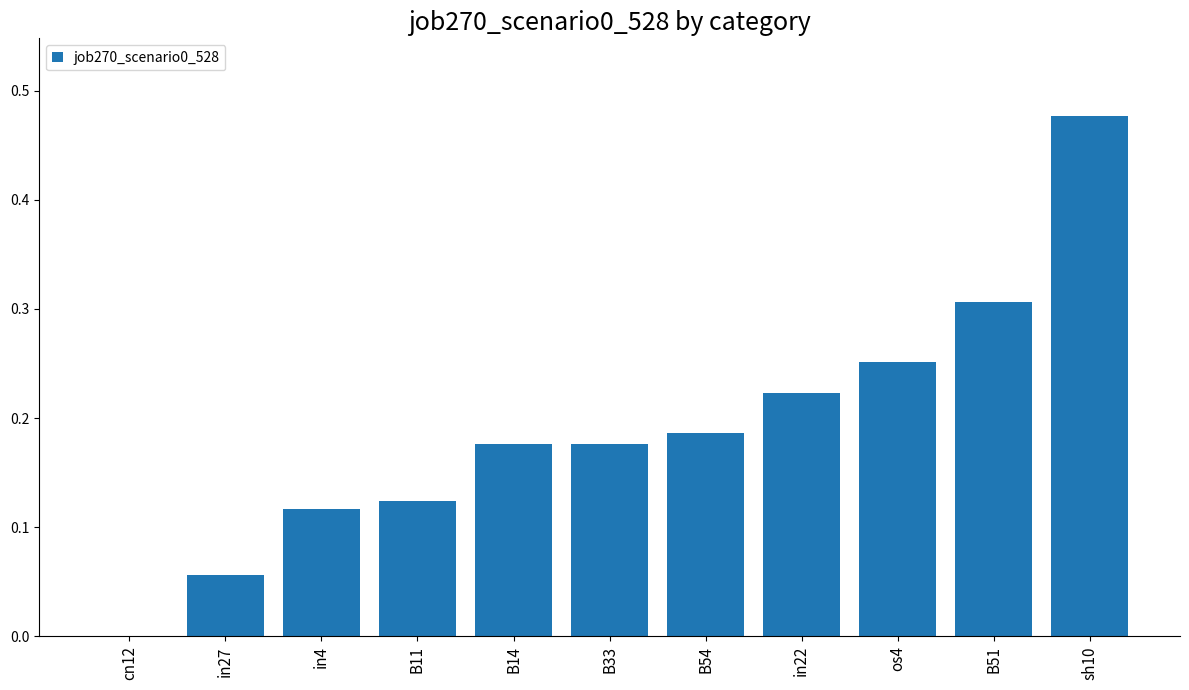

How many positive values are there?

10